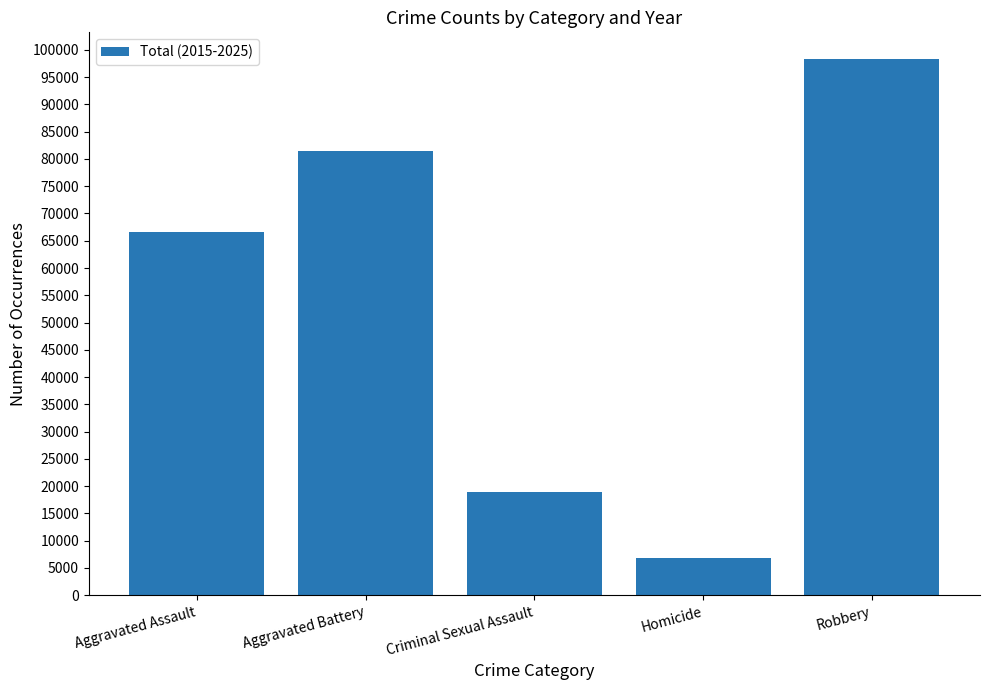

Approximately how many times larger is the value at Aggravated Battery compared to Criminal Sexual Assault?

4.3